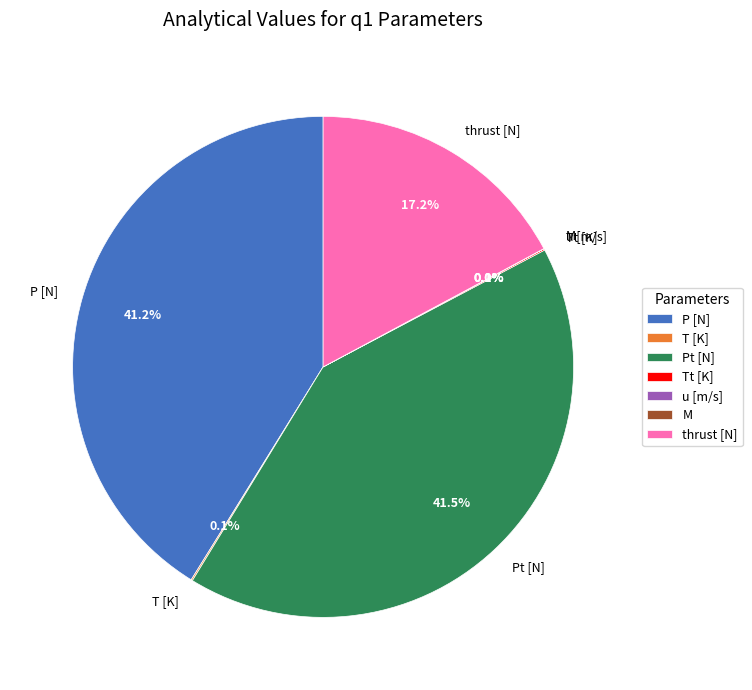

To the nearest percent, what is the difference between the largest and smallest slice percentages?

41%